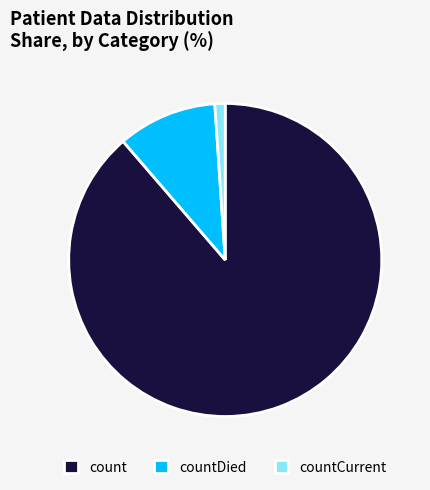

Which category accounts for the majority?

count